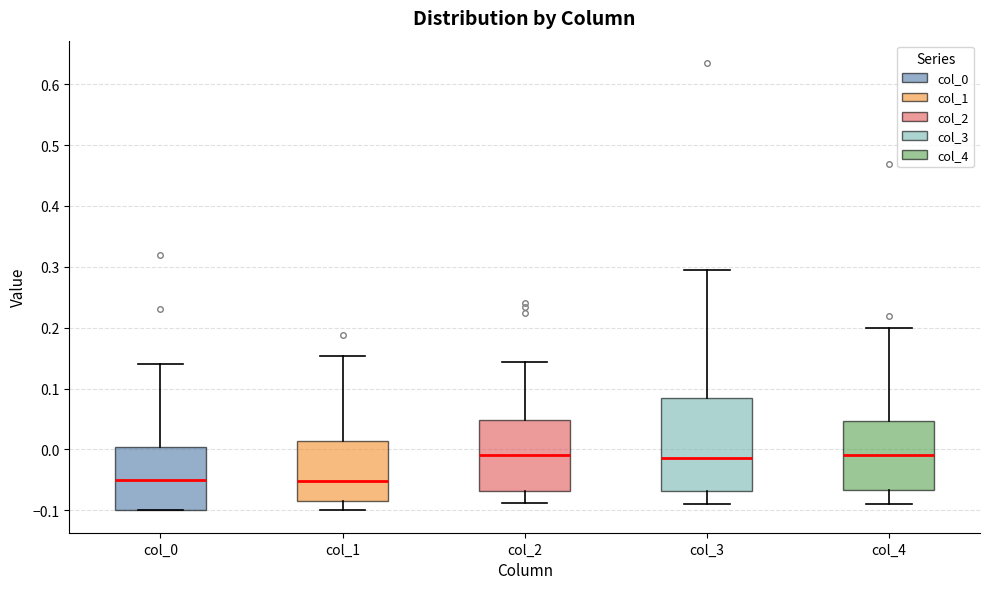

Comparing the boxes themselves (not the whiskers), which one is the tallest?

col_3